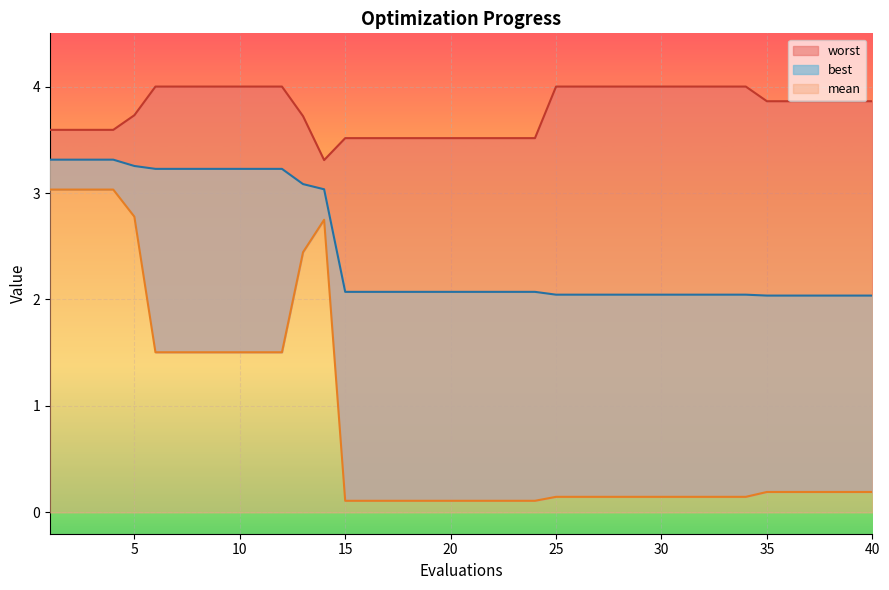

Which series changed the most between 20 and 22?

mean